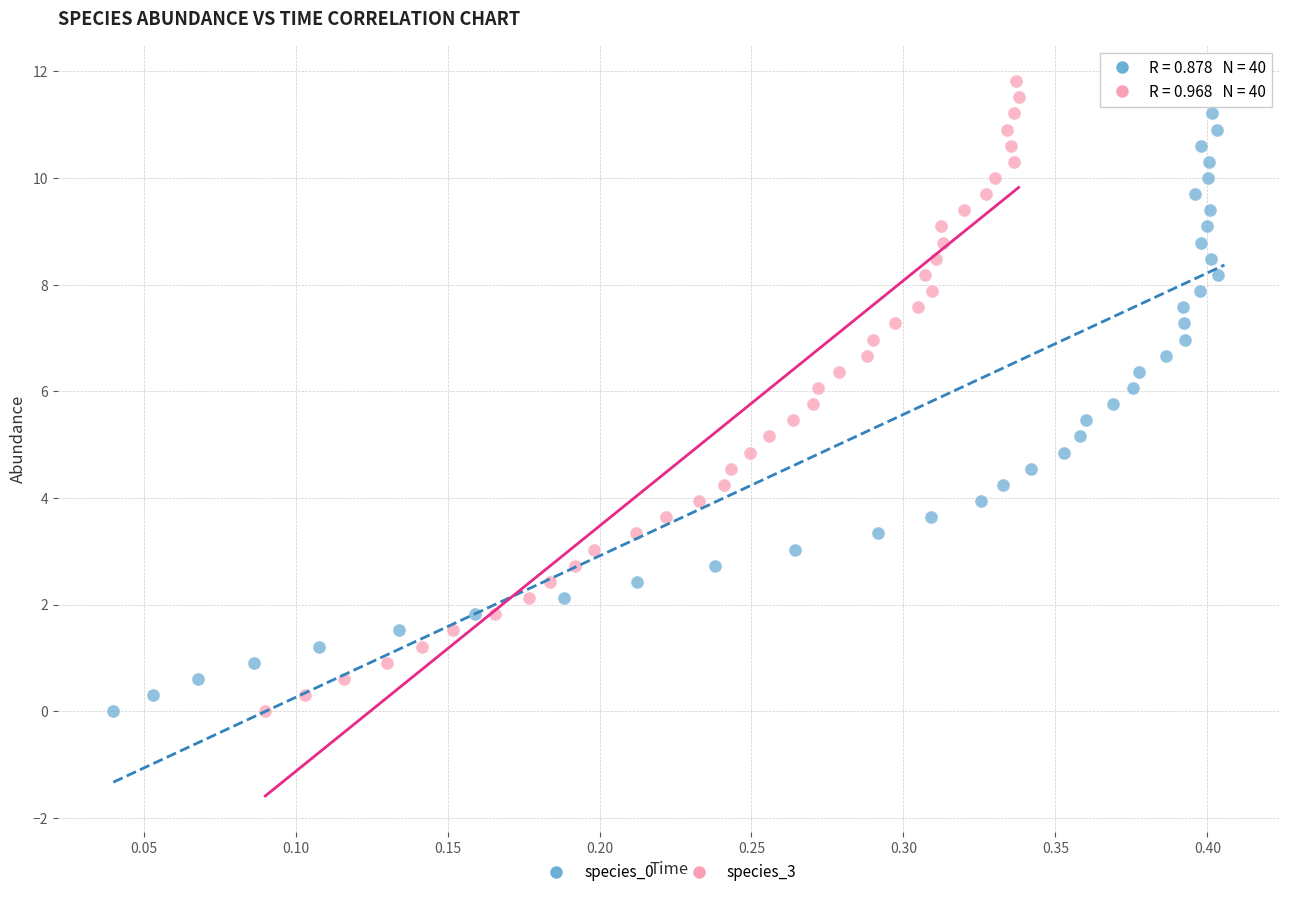

What are all the series names shown in the legend?

species_0, species_3